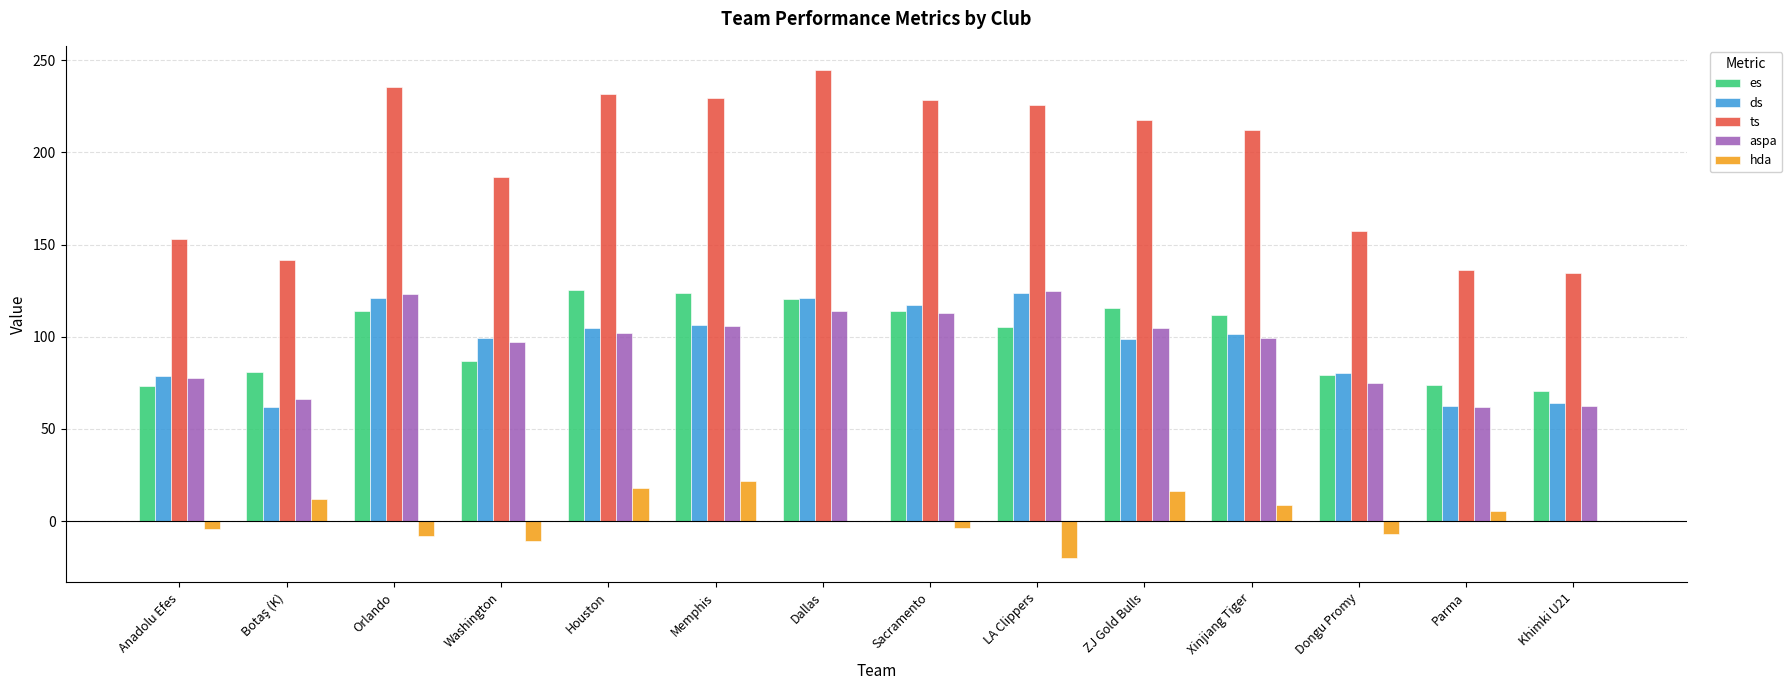

What is the total value across all series at Anadolu Efes?

378.2